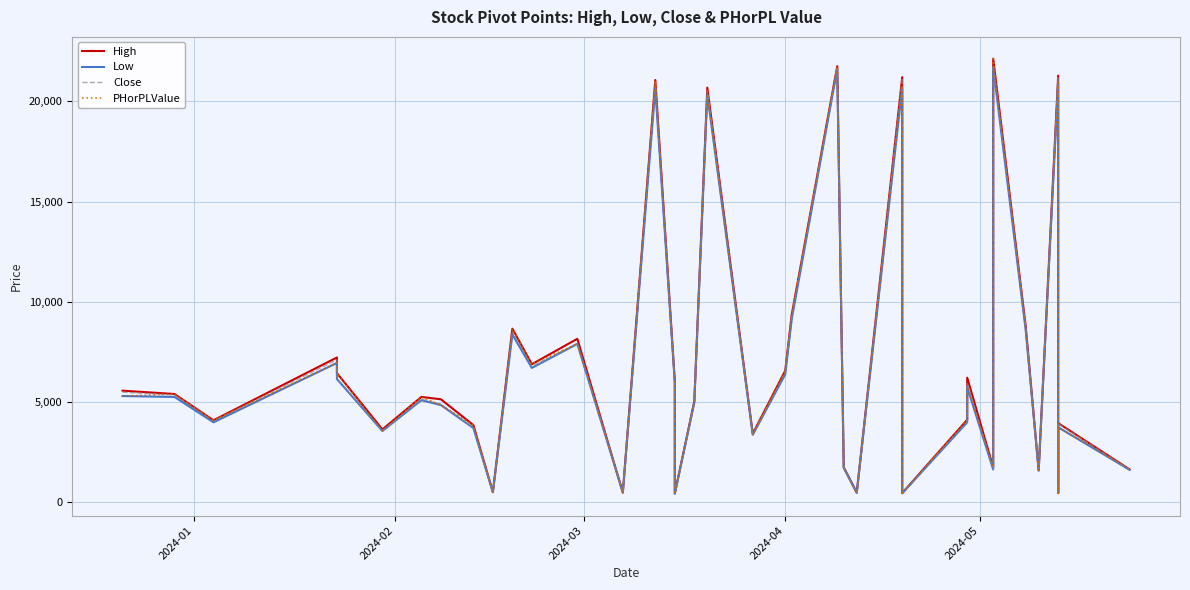

After their last crossing, which series has the higher values: PHorPLValue or Close?

PHorPLValue